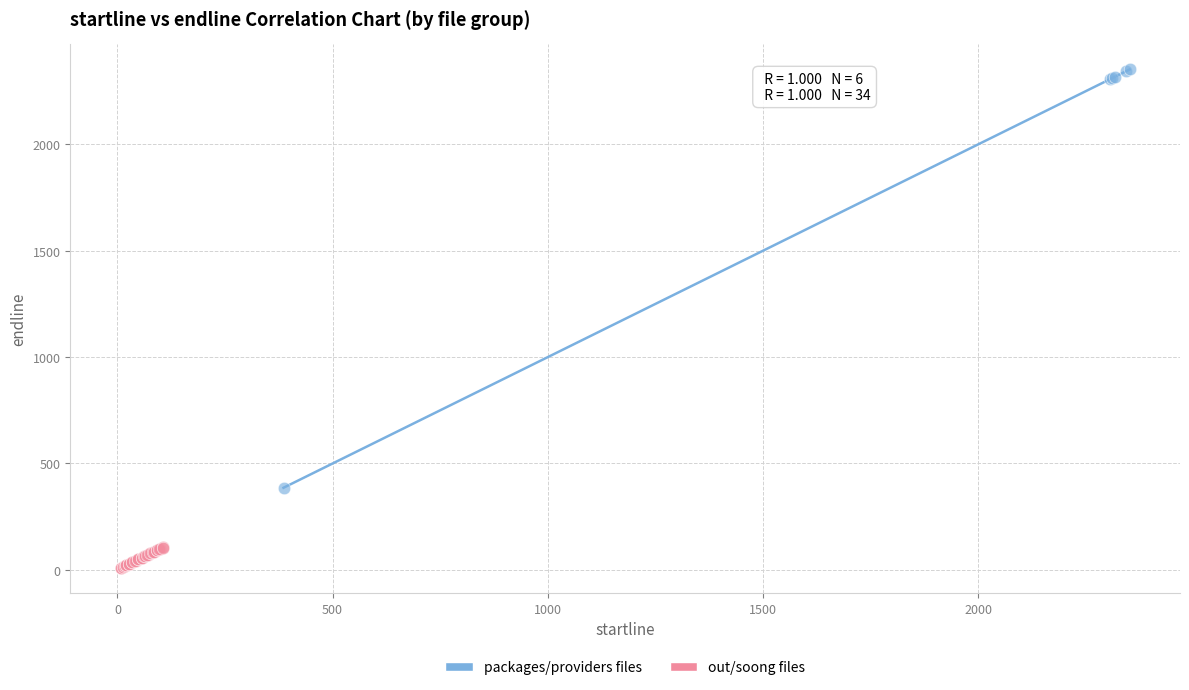

Which series has the largest Y range (max minus min)?

packages/providers files